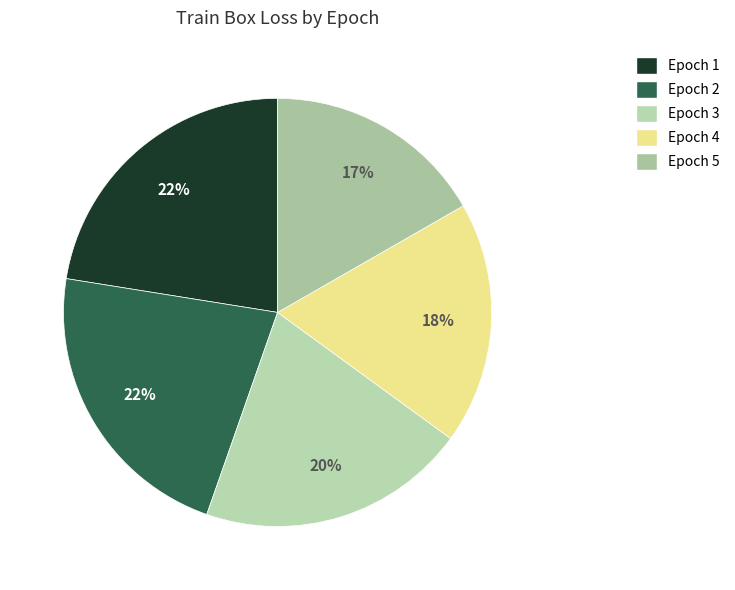

What is the largest slice in the pie chart?

Epoch 1